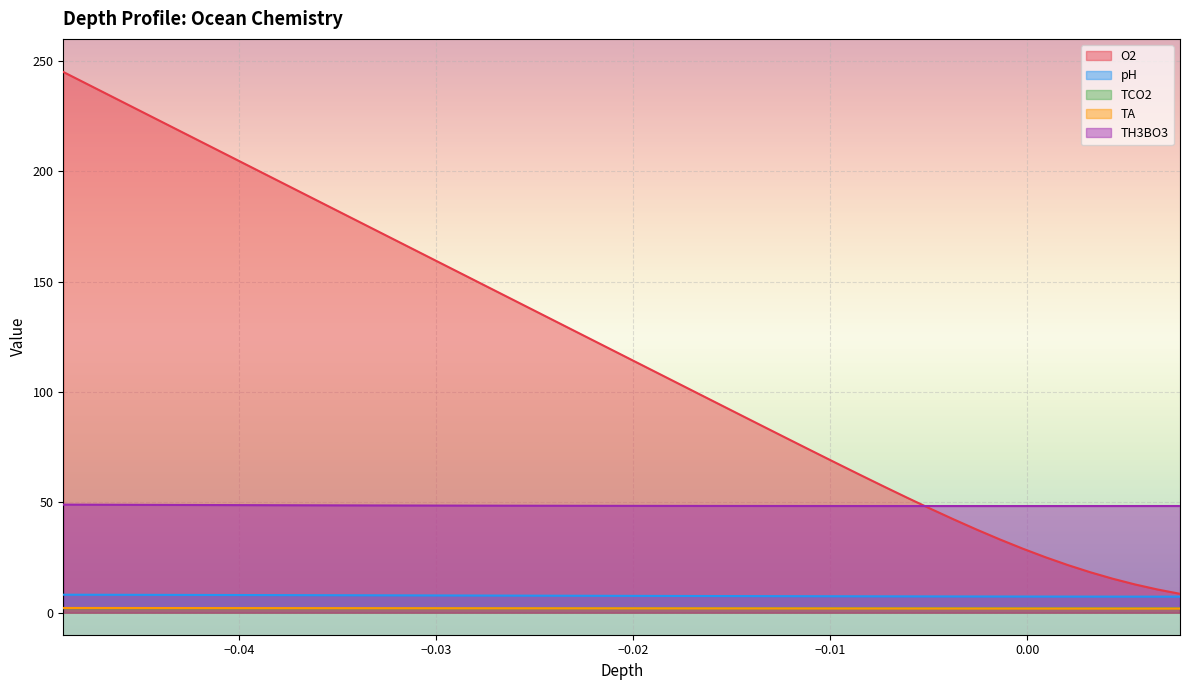

At how many categories does at least one series exceed 139?

13